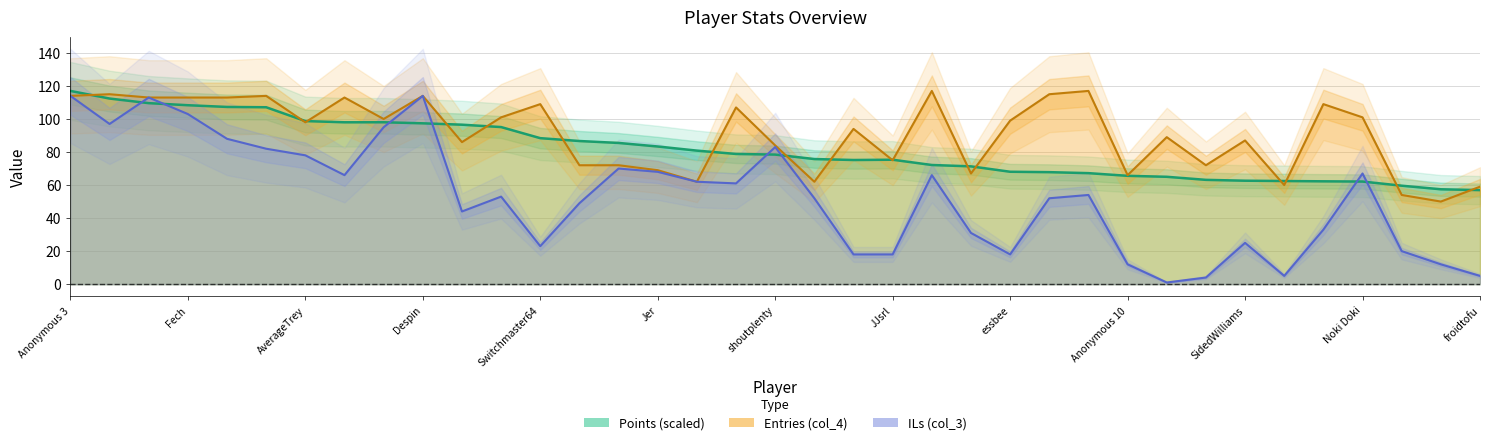

What value does the col_4 series have at lumardy?

113.0